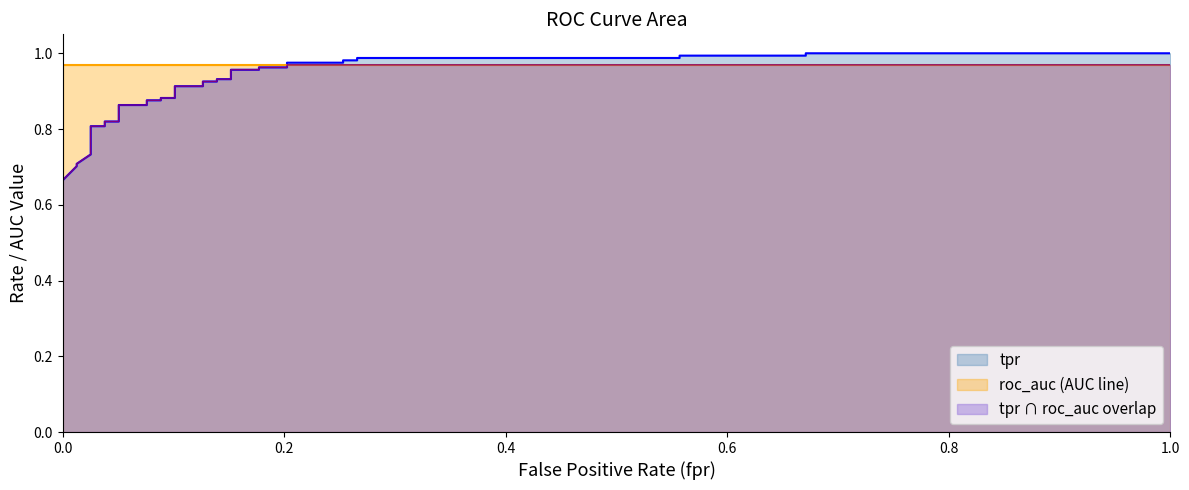

What is the difference between the maximum and second lowest values?

0.3